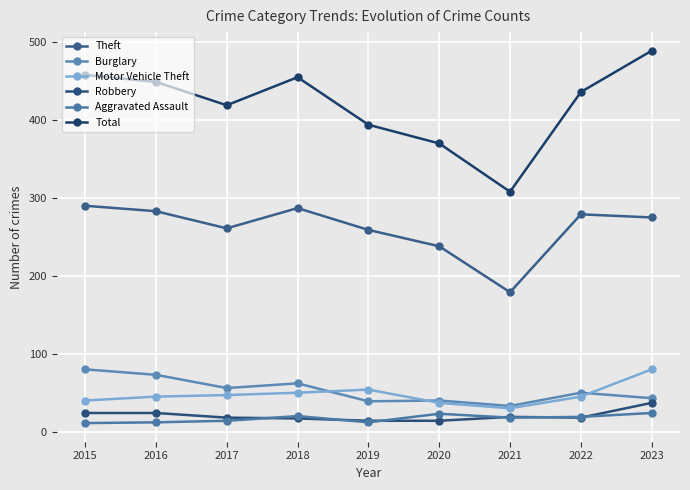

True or false: Aggravated Assault and Motor Vehicle Theft intersect in this chart.

False